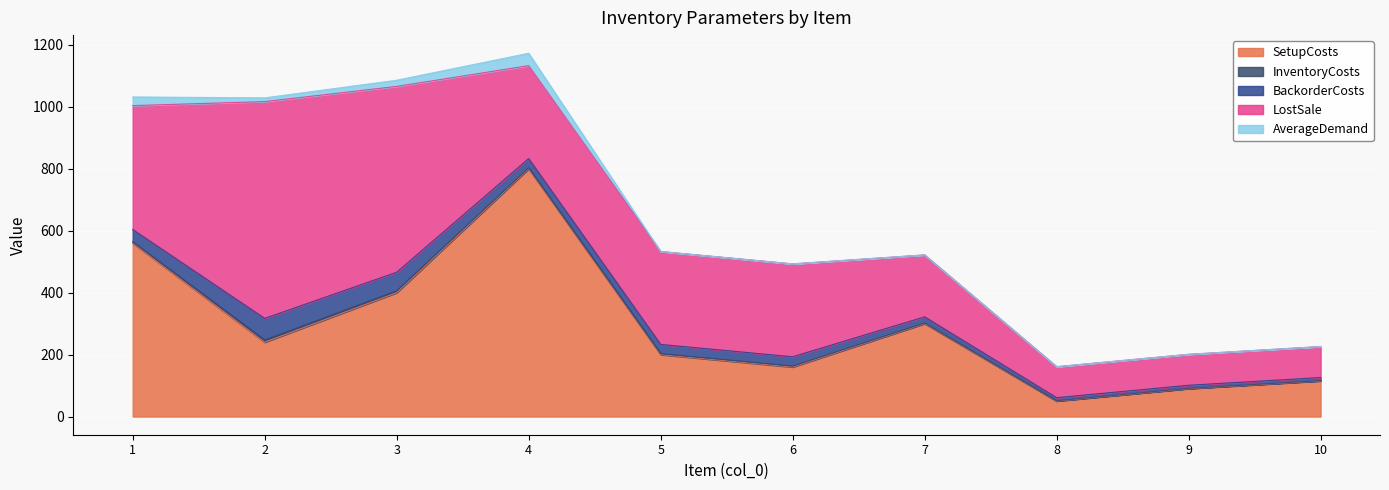

Reading left to right, list all the values displayed in this chart.

SetupCosts: 1=560	2=240	3=400	4=800	5=200	6=160	7=300	8=50	9=90	10=115
InventoryCosts: 1=4	2=7	3=6	4=3	5=3	6=3	7=2	8=1	9=1	10=1
BackorderCosts: 1=40	2=70	3=60	4=30	5=30	6=30	7=20	8=10	9=10	10=10
LostSale: 1=400	2=700	3=600	4=300	5=300	6=300	7=200	8=100	9=100	10=100
AverageDemand: 1=28	2=12	3=20	4=40	5=0	6=0	7=0	8=0	9=0	10=0